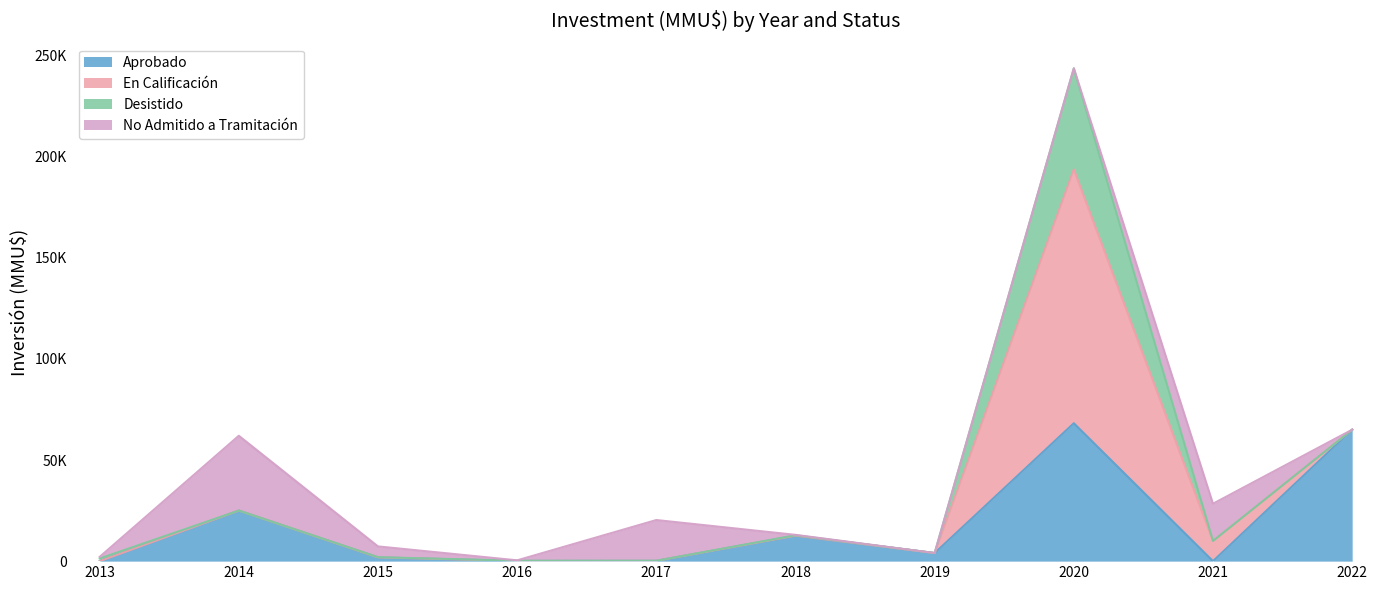

What is the sum of the Desistido values at 2015 and 2022?

100